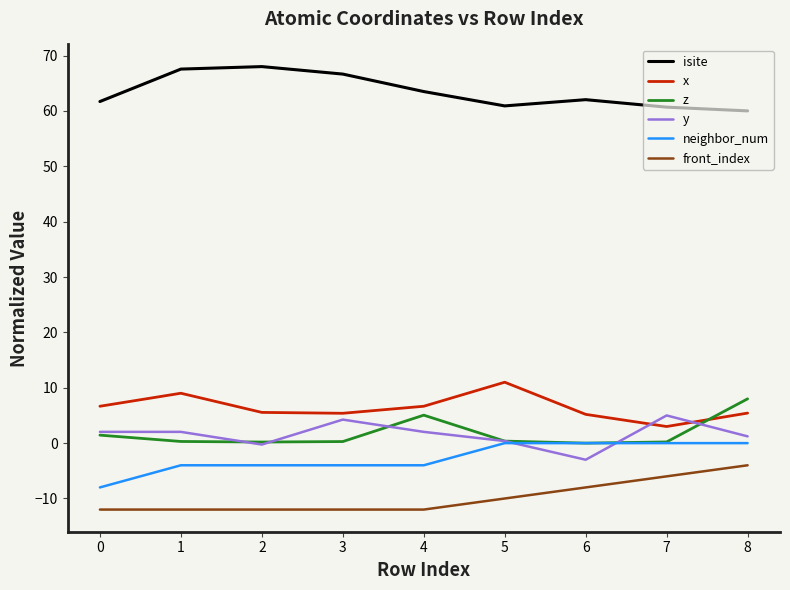

True or false: x has more than 0 interior local peaks.

True